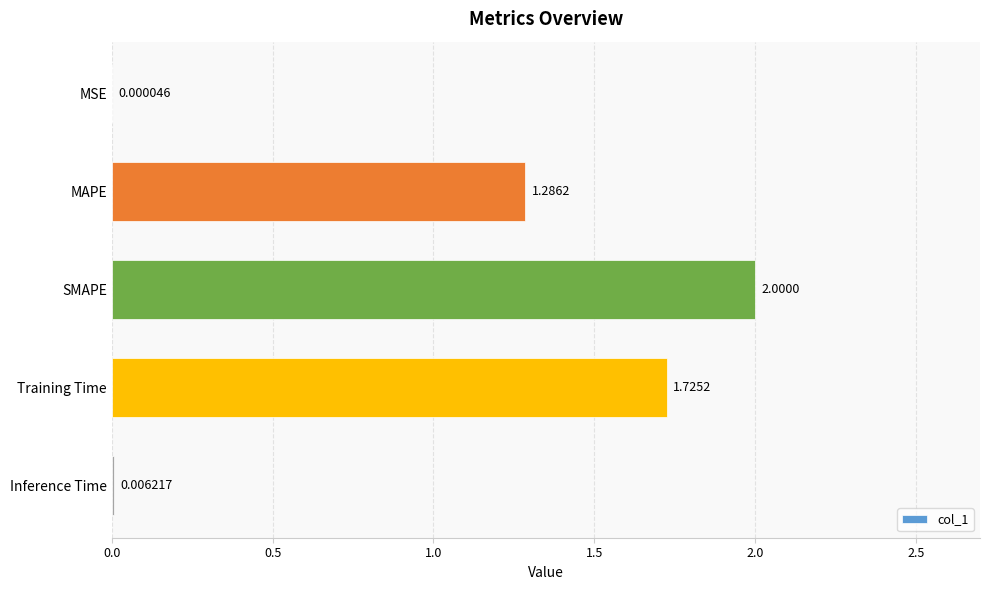

At which label is the value closest to 1?

MAPE